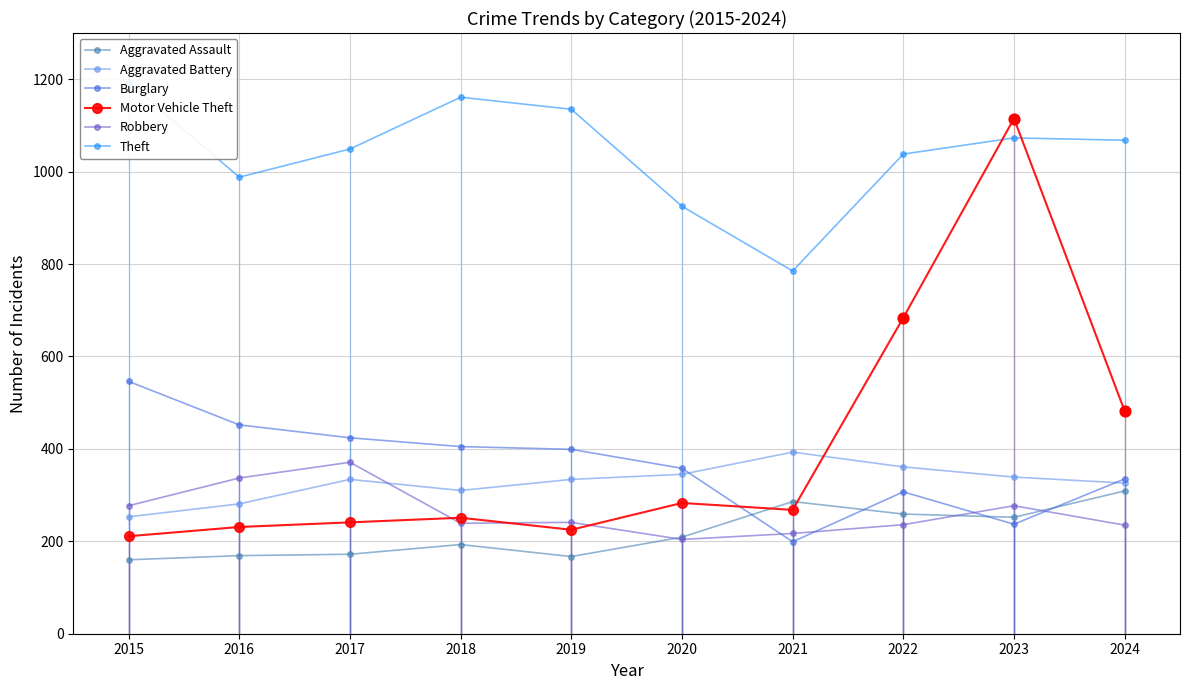

Which series has the largest total across all categories?

Theft